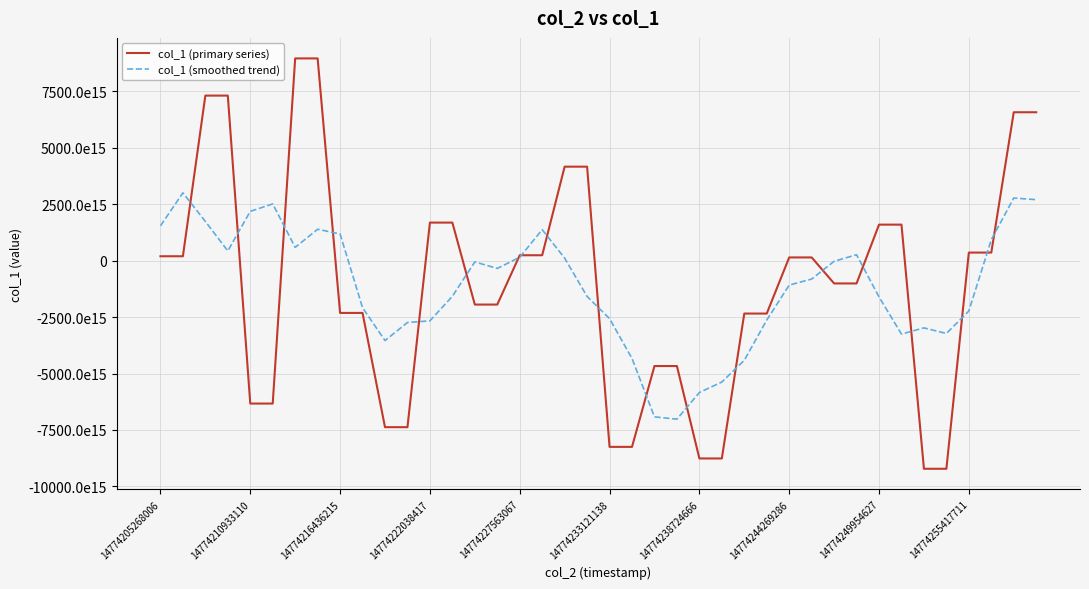

Does the chart display data point markers on the line(s)?

No